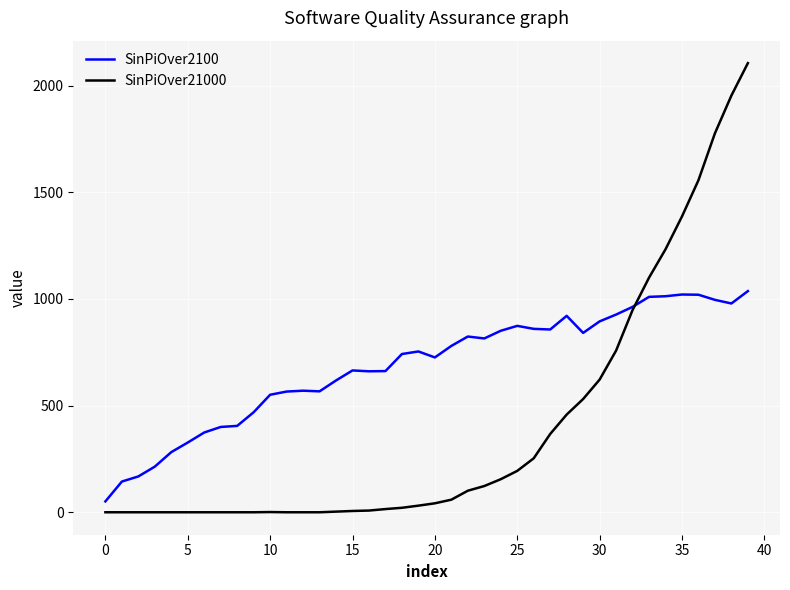

What are all the series names shown in the legend?

SinPiOver2100, SinPiOver21000